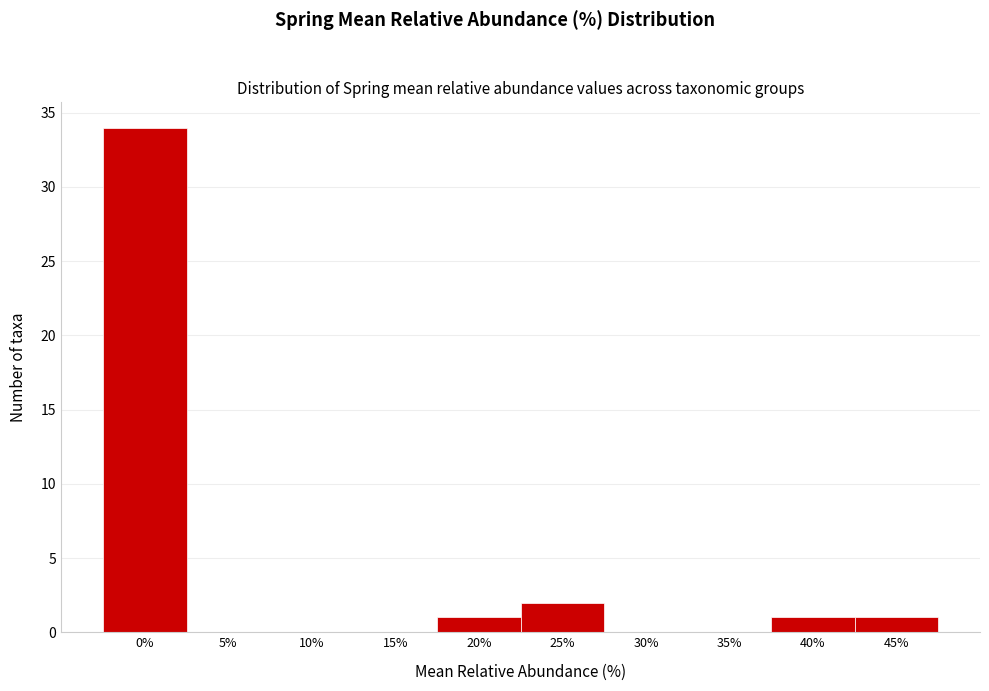

Reading left to right, list all the values displayed in this chart.

0%=34	5%=0	10%=0	15%=0	20%=1	25%=2	30%=0	35%=0	40%=1	45%=1